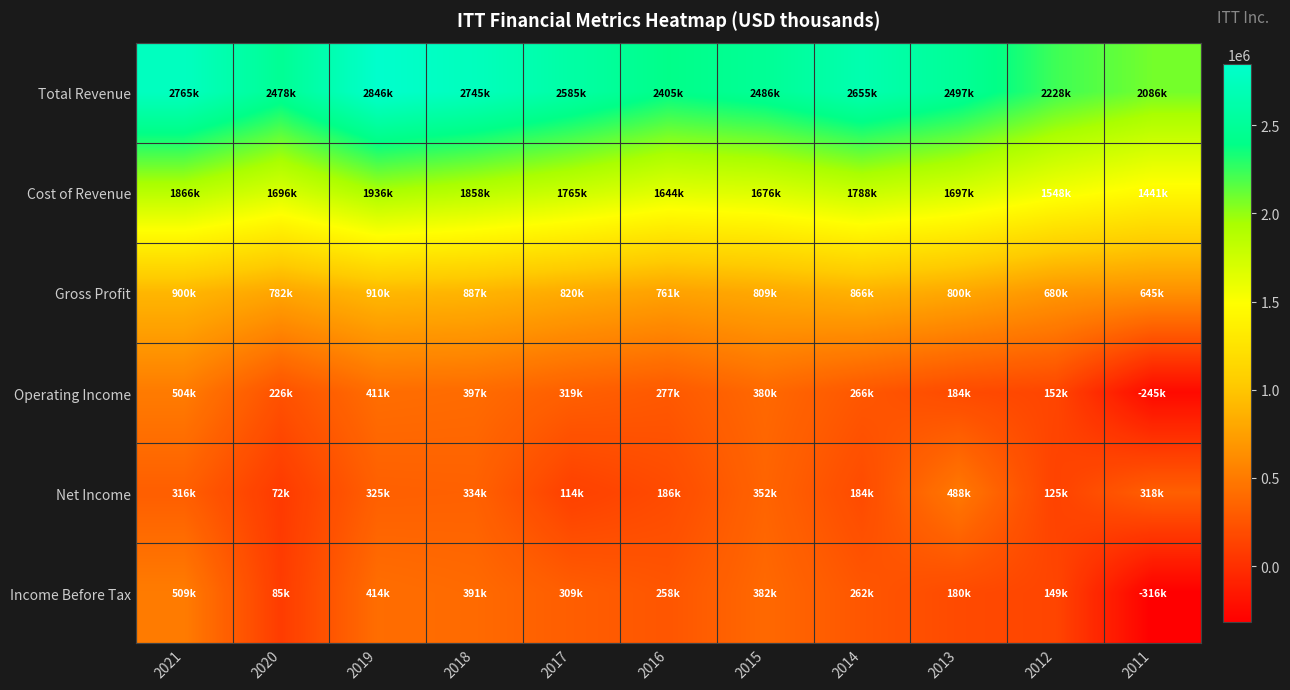

Rank the series by their maximum value, from lowest to highest.

Net Income, Operating Income, Income Before Tax, Gross Profit, Cost of Revenue, Total Revenue